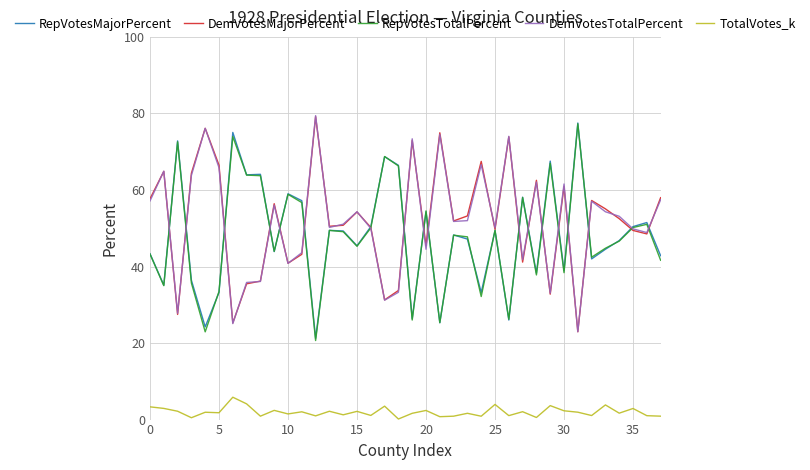

Which series has the largest total across all categories?

DemVotesMajorPercent